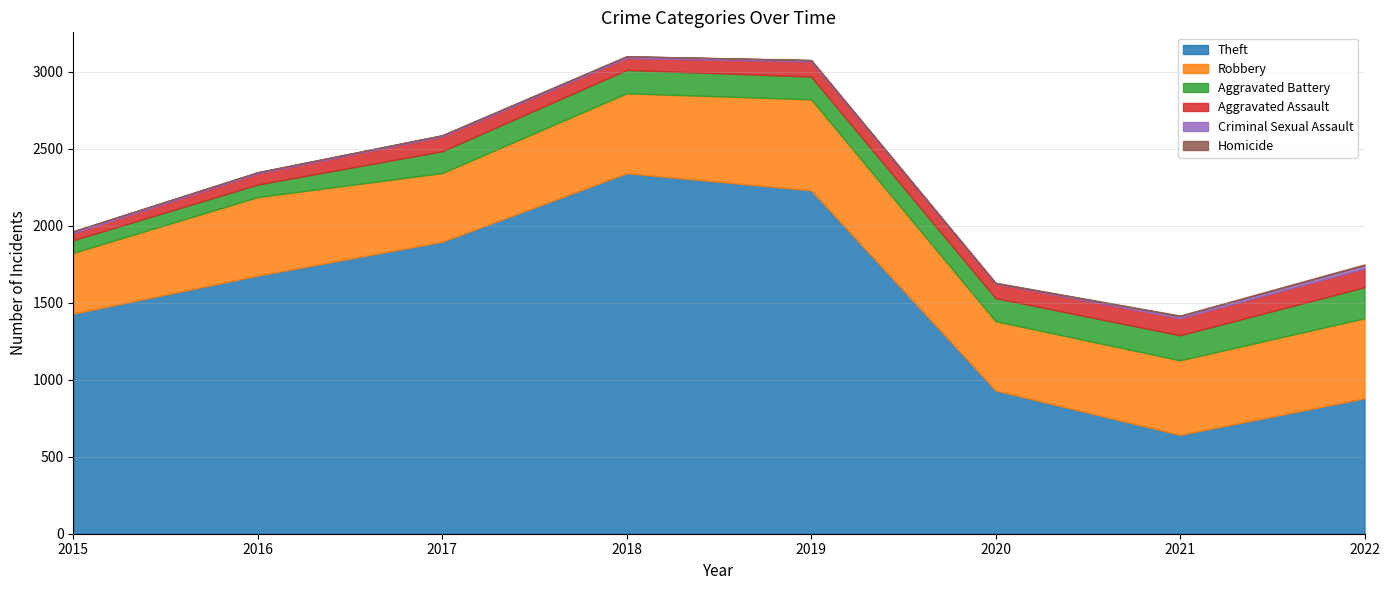

True or false: Homicide has more than 1 interior local peaks.

False